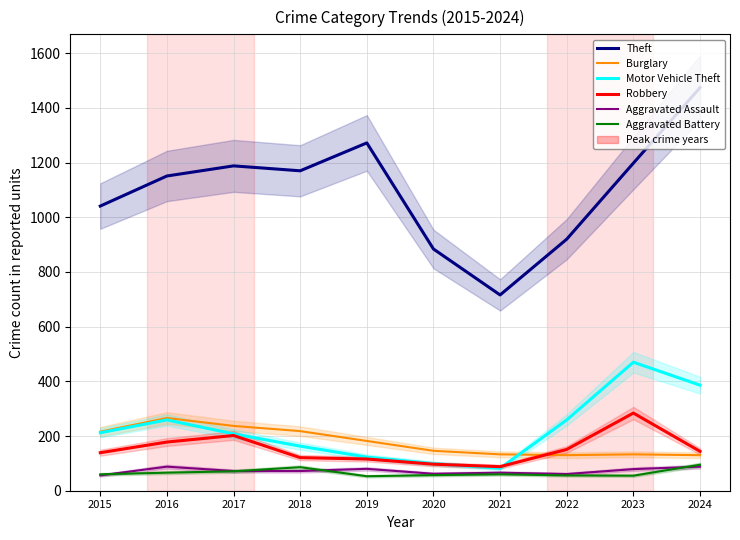

Is it true that Aggravated Assault equals 88 at 2024?

True